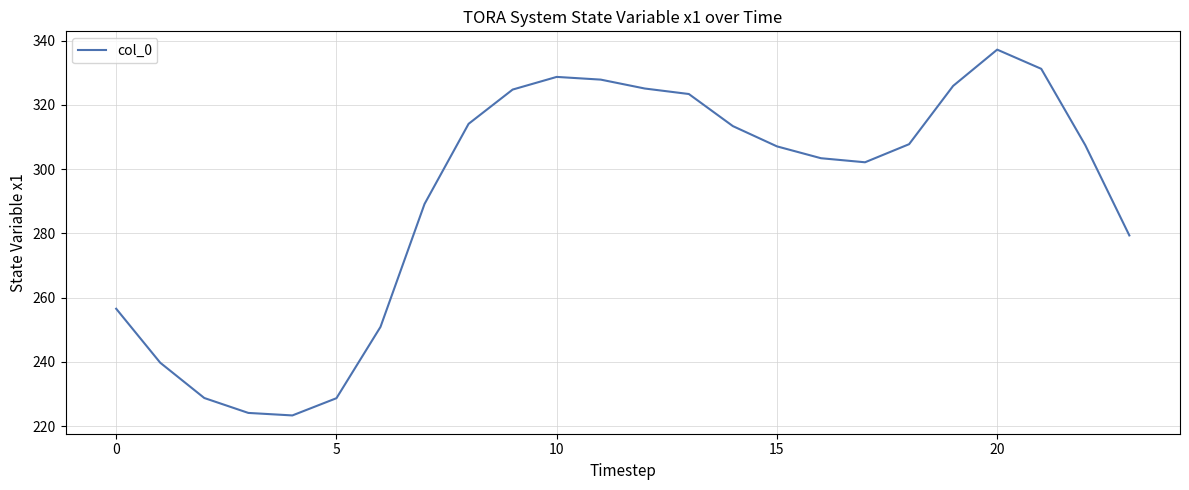

What is the maximum value shown in the chart?

337.2